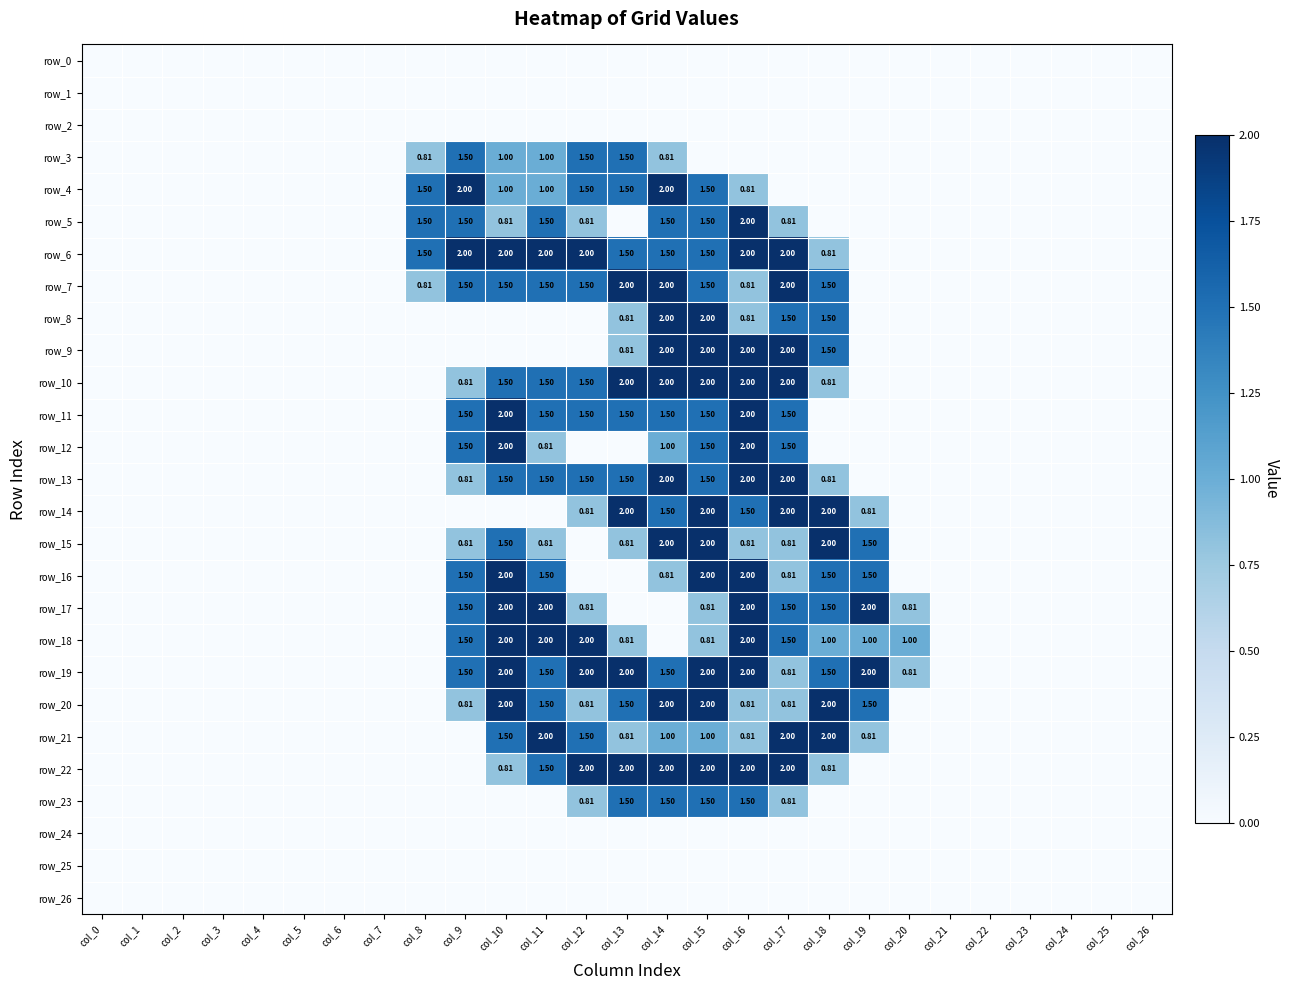

What is the maximum value for row_6?

2.0